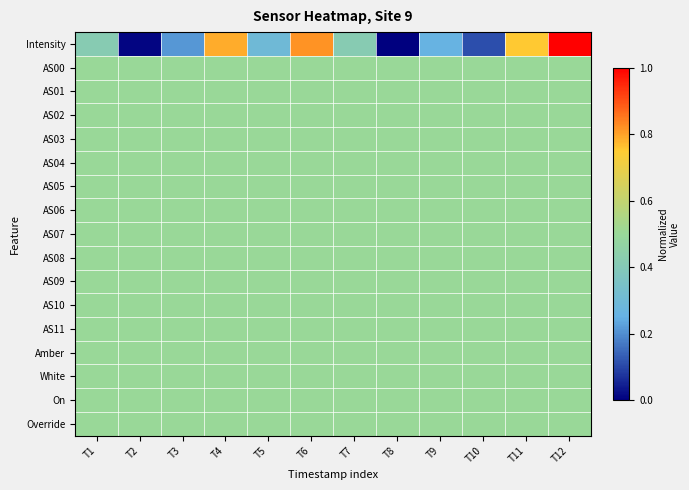

At T7, list the series in order from largest to smallest.

AS00, AS01, AS02, AS03, AS04, AS05, AS06, AS07, AS08, AS09, AS10, AS11, Amber, White, On, Override, Intensity